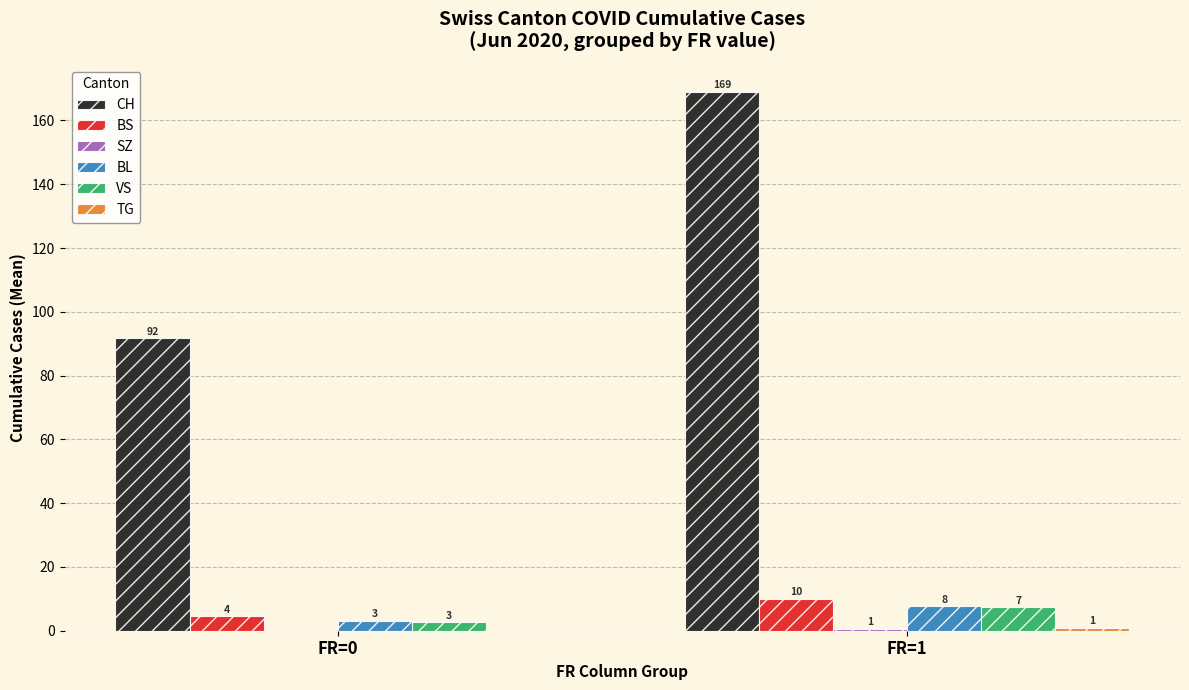

Is it true that BL equals 3.2 at FR=0?

True